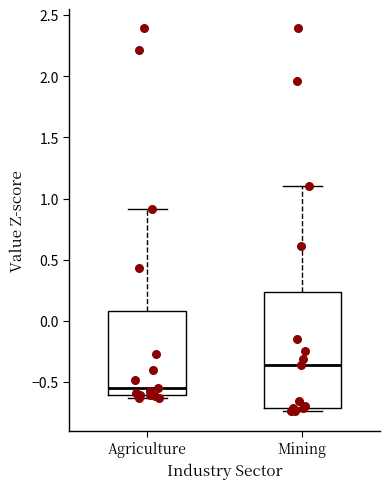

Reading left to right, transcribe this box plot: for each box, give where its median line is, the range the box spans, and where its two whiskers end, as read against the y-axis. The values are not printed on the chart, so give them approximately, as read against the axis.

Agriculture: median -0.55, box -0.60 to 0.10, whiskers -0.65 to 0.90
Mining: median -0.35, box -0.70 to 0.25, whiskers -0.75 to 1.10